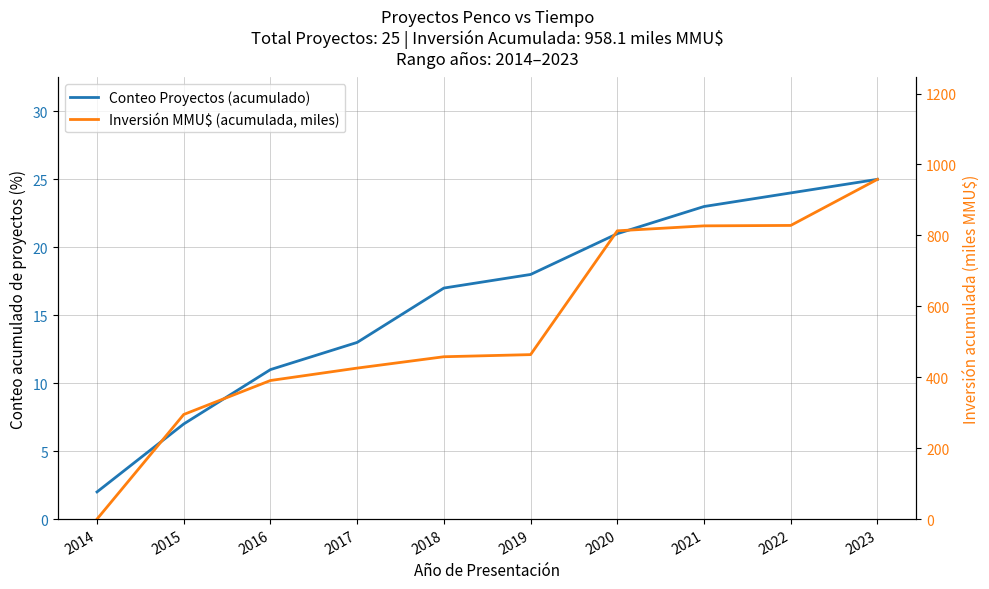

Rank the series by their maximum value, from lowest to highest.

Conteo Proyectos (acumulado), Inversión MMU$ (acumulada, miles)